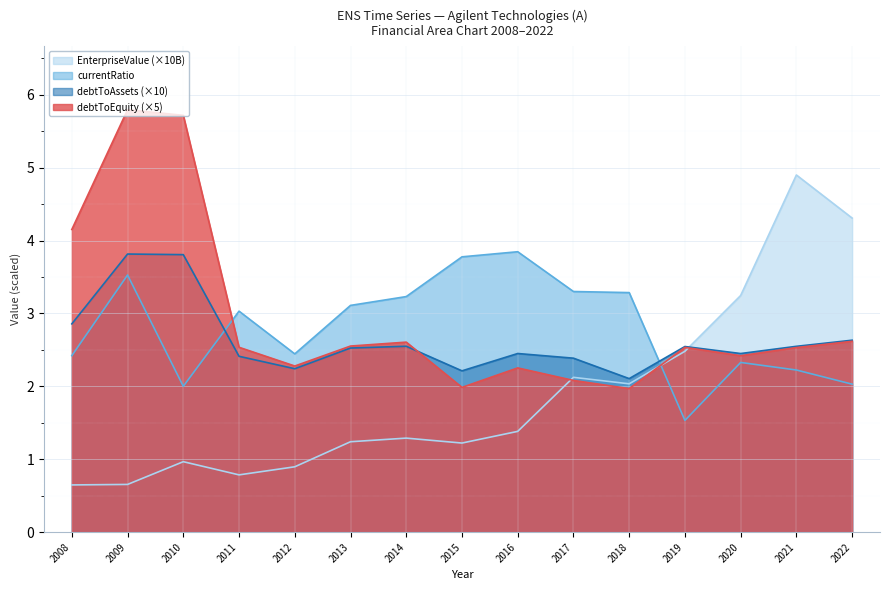

Which has a higher value, 2017 or 2008?

2017